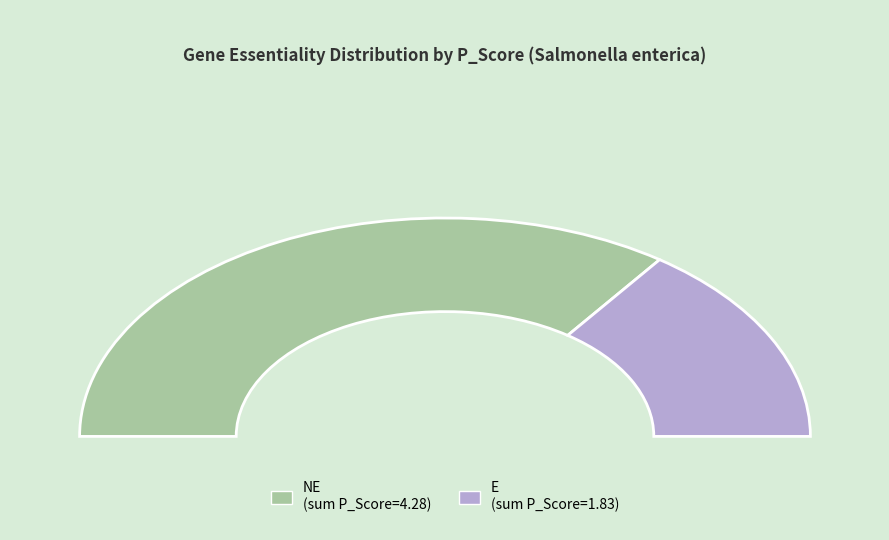

The NE slice represents 1% of the pie. True or false?

False